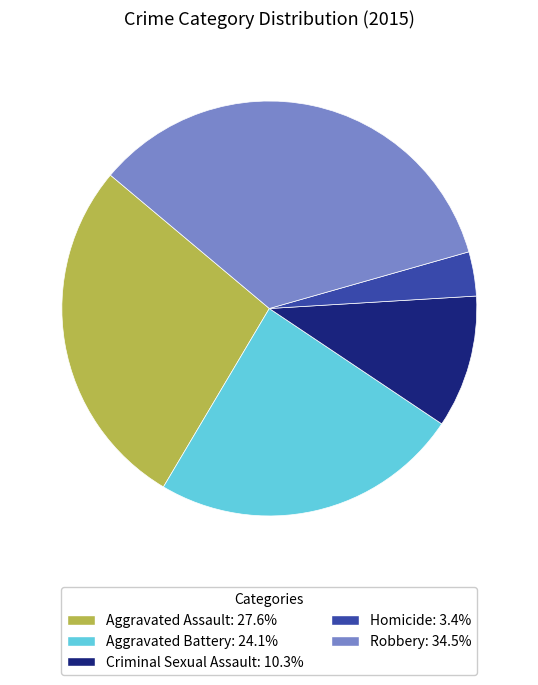

Does Criminal Sexual Assault: 10.3% account for over 50% of the chart?

No